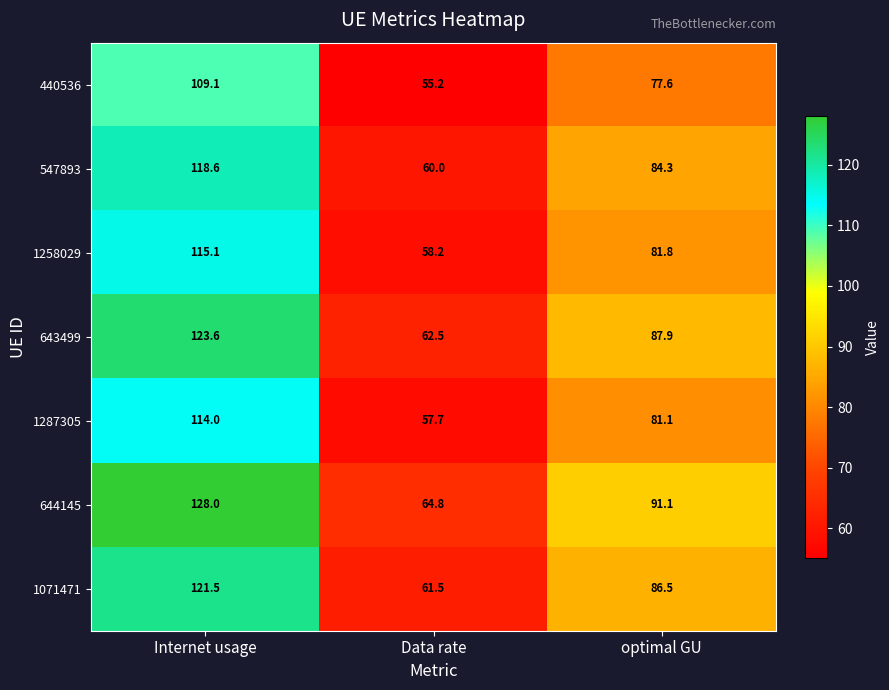

Reading left to right, list all the values displayed in this chart.

440536: Internet usage=109.1	Data rate=55.2	optimal GU=77.6
547893: Internet usage=118.6	Data rate=60.0	optimal GU=84.3
1258029: Internet usage=115.1	Data rate=58.2	optimal GU=81.8
643499: Internet usage=123.6	Data rate=62.5	optimal GU=87.9
1287305: Internet usage=114.0	Data rate=57.7	optimal GU=81.1
644145: Internet usage=128.0	Data rate=64.8	optimal GU=91.1
1071471: Internet usage=121.5	Data rate=61.5	optimal GU=86.5